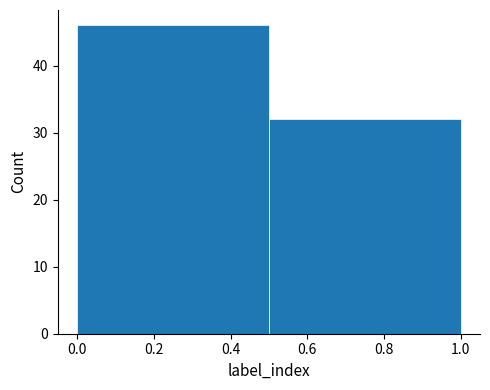

What is the height of the bar covering 0.0 to 0.5 on the x-axis? The values are not printed on the chart, so give them approximately, as read against the axis.

46